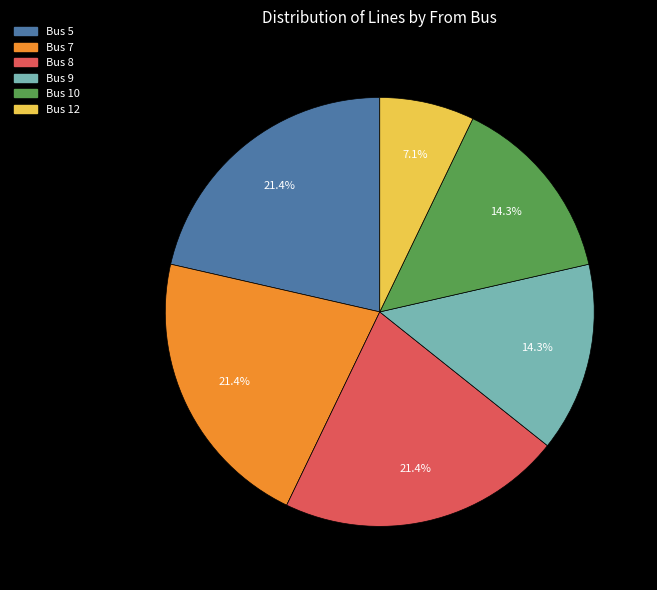

Which category has the smallest portion of the pie?

Bus 12